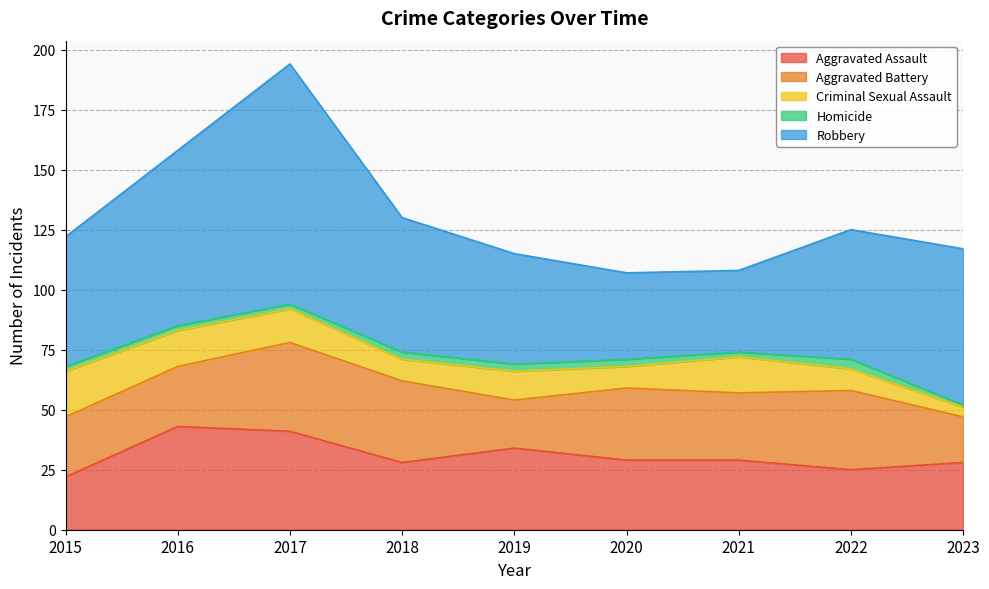

Reading right to left, extract all data points from this chart.

Aggravated Assault: 2023=28	2022=25	2021=29	2020=29	2019=34	2018=28	2017=41	2016=43	2015=22
Aggravated Battery: 2023=19	2022=33	2021=28	2020=30	2019=20	2018=34	2017=37	2016=25	2015=25
Criminal Sexual Assault: 2023=4	2022=9	2021=15	2020=9	2019=12	2018=9	2017=14	2016=15	2015=19
Homicide: 2023=1	2022=4	2021=2	2020=3	2019=3	2018=3	2017=2	2016=2	2015=2
Robbery: 2023=65	2022=54	2021=34	2020=36	2019=46	2018=56	2017=100	2016=73	2015=54